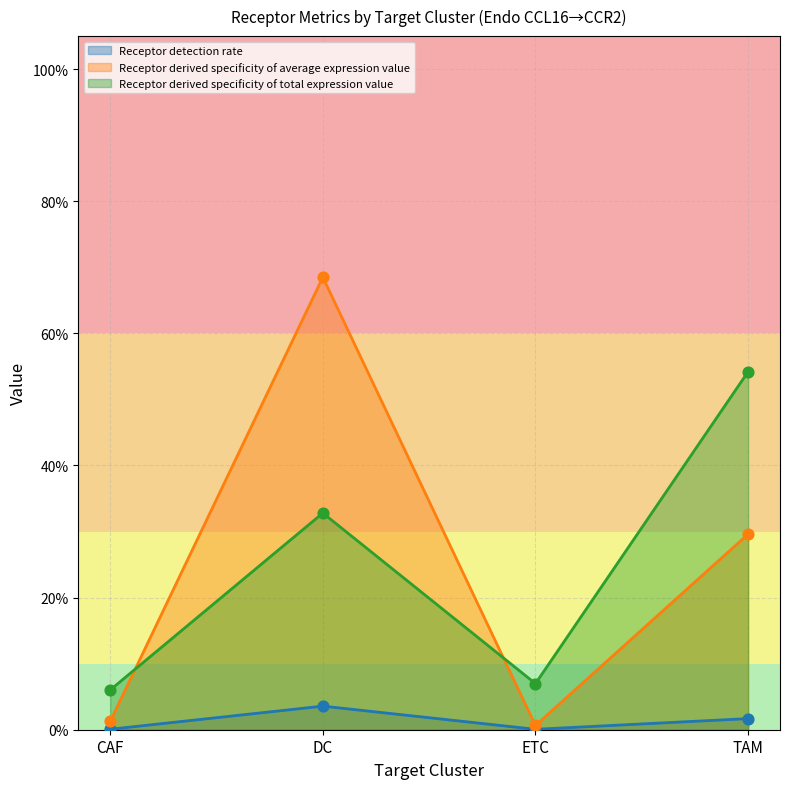

What are all the series names shown in the legend?

Receptor detection rate, Receptor derived specificity of average expression value, Receptor derived specificity of total expression value